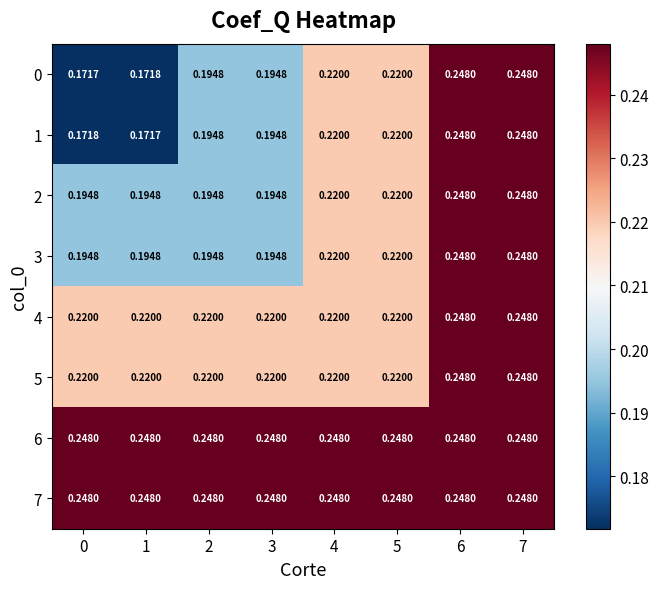

Which series has the largest total across all categories?

6